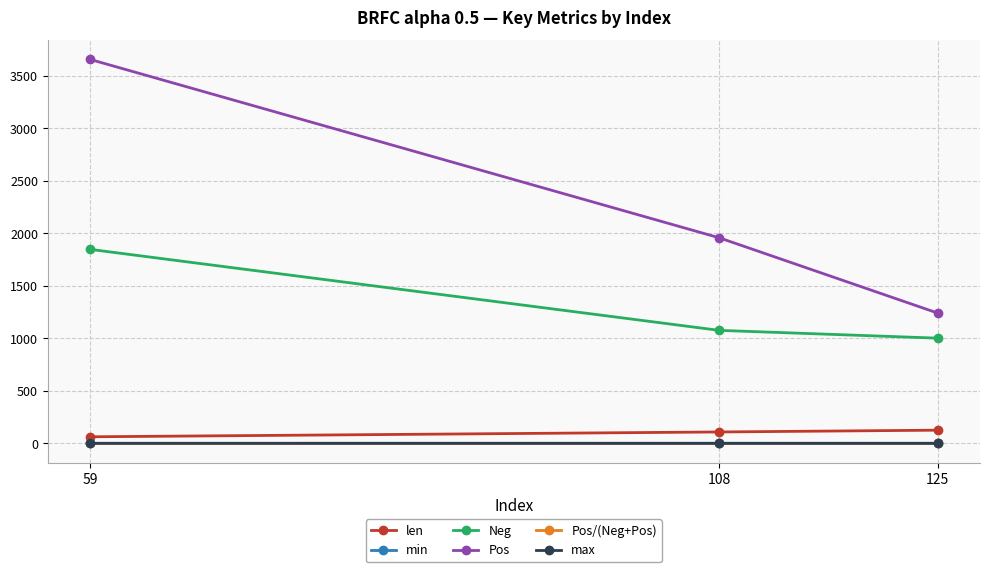

True or false: Pos/(Neg+Pos) has a value of 0.6 at 108.

True